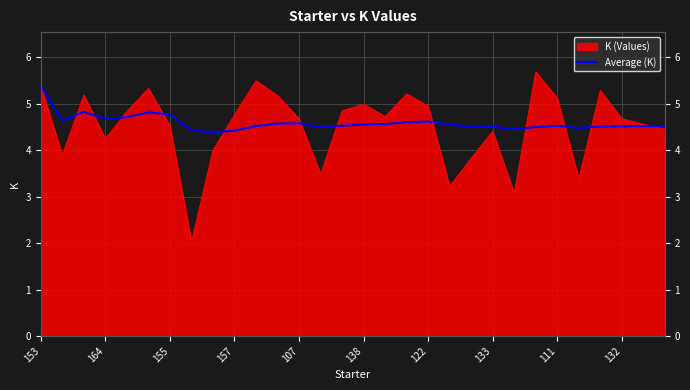

What is the label of the 21st point from the left?

20